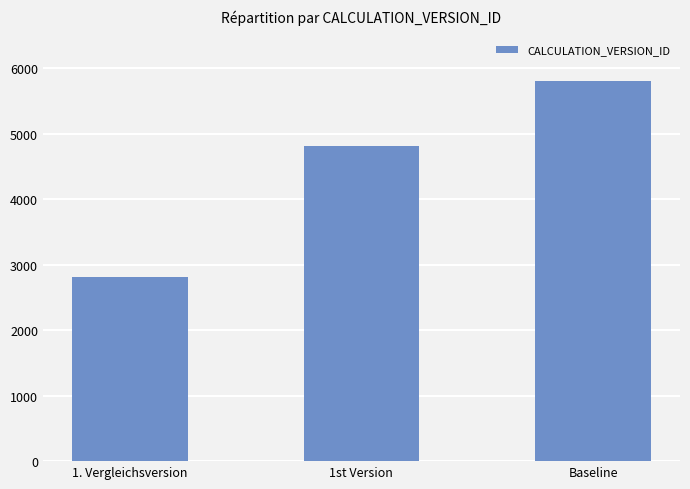

Reading right to left, transcribe all the data shown in this chart.

5809	4809	2809